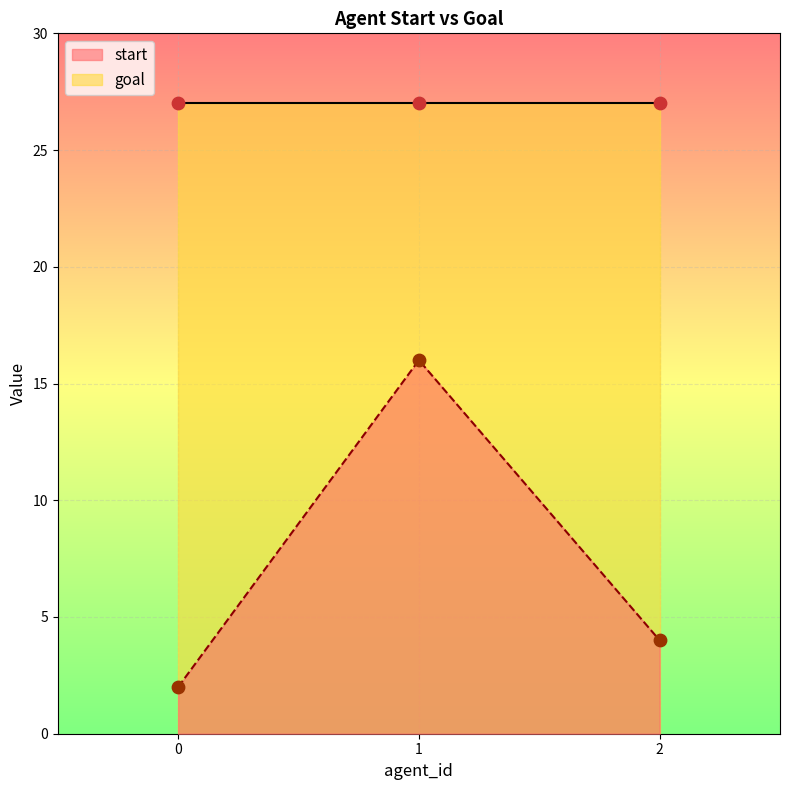

Approximately how many times larger is the value at 0 compared to 1?

0.1